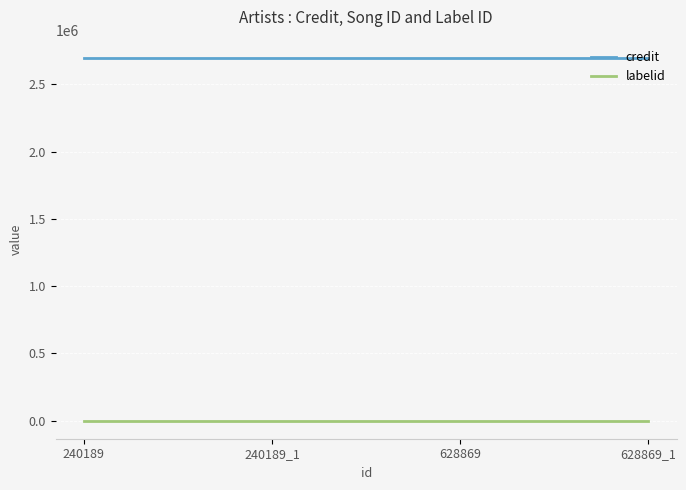

Does the chart have visible grid lines?

Yes